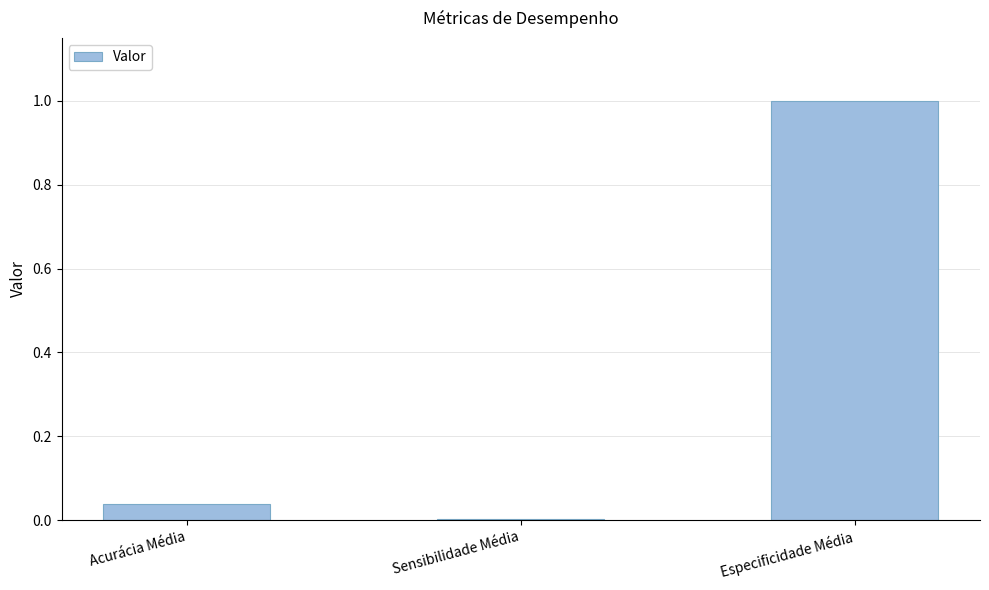

At which label is the value closest to 0?

Sensibilidade Média